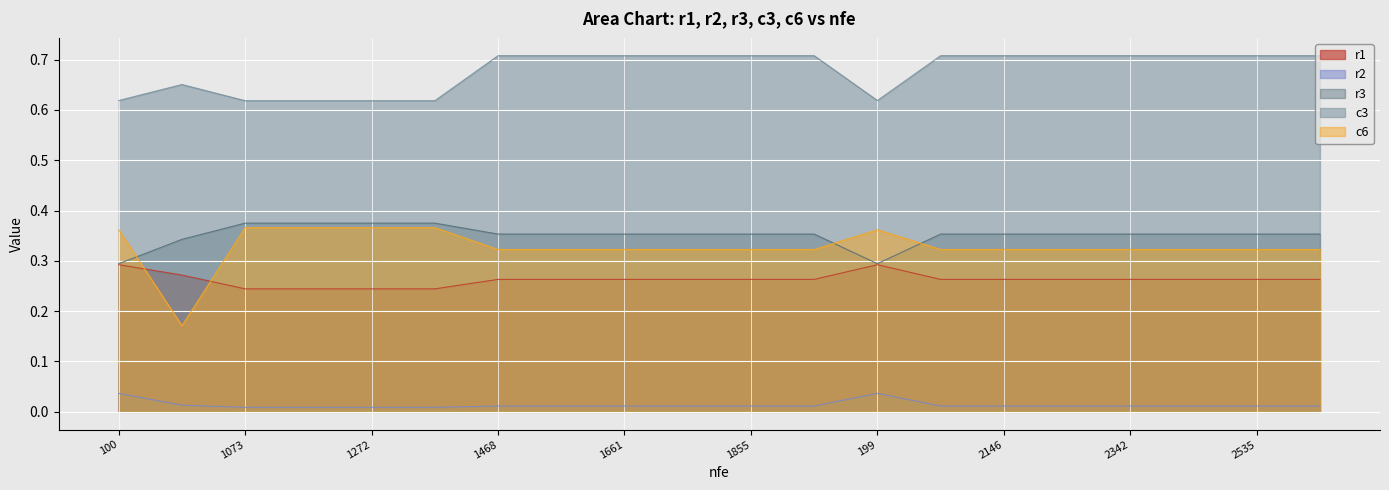

What is the difference between the maximum and minimum values in the c3 series?

0.1